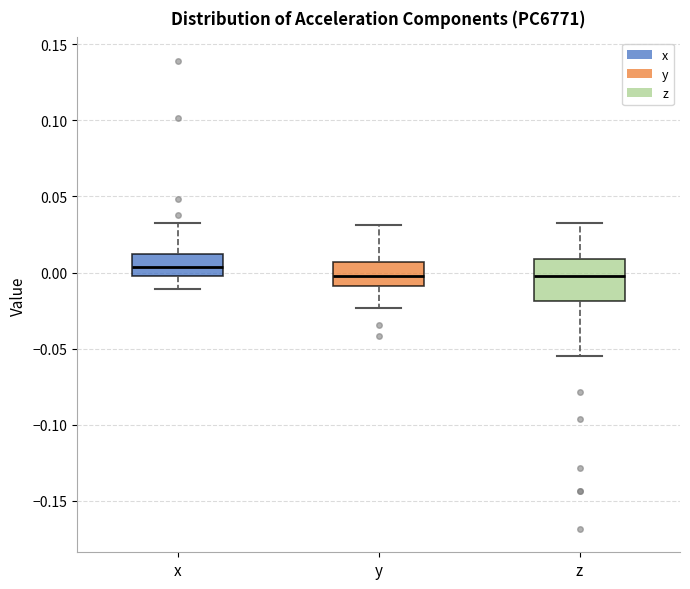

Which box is the tallest, from its lower edge to its upper edge?

z